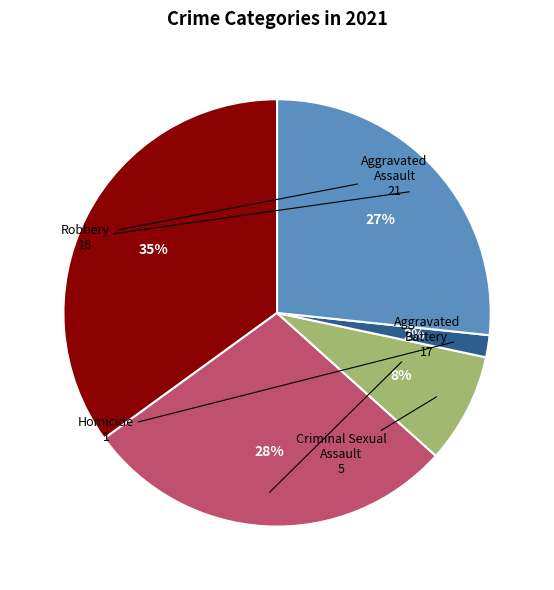

Does any single category account for the majority?

No